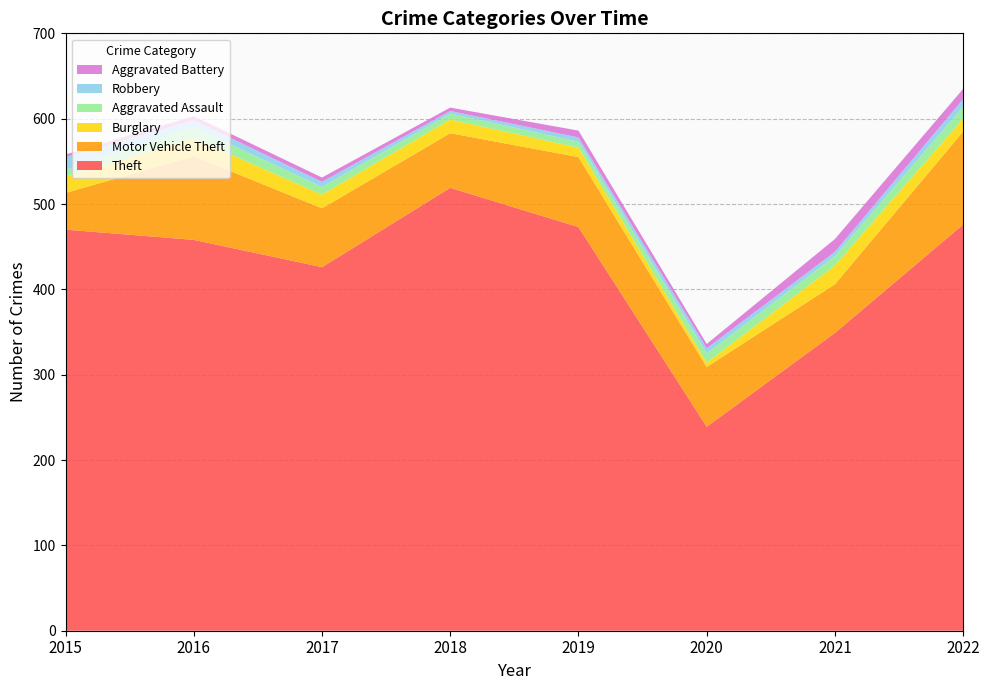

Reading left to right, list all the values displayed in this chart.

Theft: 2015=470	2016=458	2017=426	2018=519	2019=473	2020=239	2021=349	2022=476
Motor Vehicle Theft: 2015=43	2016=98	2017=69	2018=64	2019=82	2020=70	2021=57	2022=109
Burglary: 2015=19	2016=21	2017=16	2018=16	2019=11	2020=5	2021=22	2022=15
Aggravated Assault: 2015=8	2016=13	2017=9	2018=7	2019=7	2020=11	2021=11	2022=14
Robbery: 2015=15	2016=8	2017=6	2018=3	2019=5	2020=6	2021=5	2022=9
Aggravated Battery: 2015=3	2016=5	2017=5	2018=4	2019=8	2020=5	2021=15	2022=12